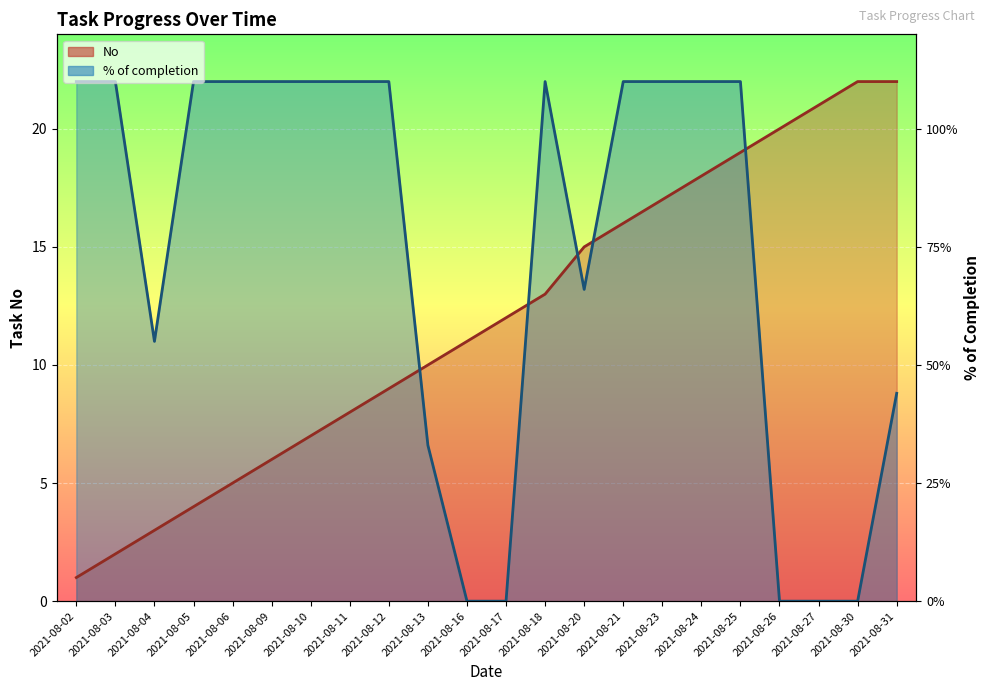

Reading right to left, list all the values displayed in this chart.

No: 2021-08-31=22.0	2021-08-30=22.0	2021-08-27=21.0	2021-08-26=20.0	2021-08-25=19.0	2021-08-24=18.0	2021-08-23=17.0	2021-08-21=16.0	2021-08-20=15.0	2021-08-18=13.0	2021-08-17=12.0	2021-08-16=11.0	2021-08-13=10.0	2021-08-12=9.0	2021-08-11=8.0	2021-08-10=7.0	2021-08-09=6.0	2021-08-06=5.0	2021-08-05=4.0	2021-08-04=3.0	2021-08-03=2.0	2021-08-02=1.0
% of completion: 2021-08-31=8.8	2021-08-30=0.0	2021-08-27=0.0	2021-08-26=0.0	2021-08-25=22.0	2021-08-24=22.0	2021-08-23=22.0	2021-08-21=22.0	2021-08-20=13.2	2021-08-18=22.0	2021-08-17=0.0	2021-08-16=0.0	2021-08-13=6.6	2021-08-12=22.0	2021-08-11=22.0	2021-08-10=22.0	2021-08-09=22.0	2021-08-06=22.0	2021-08-05=22.0	2021-08-04=11.0	2021-08-03=22.0	2021-08-02=22.0